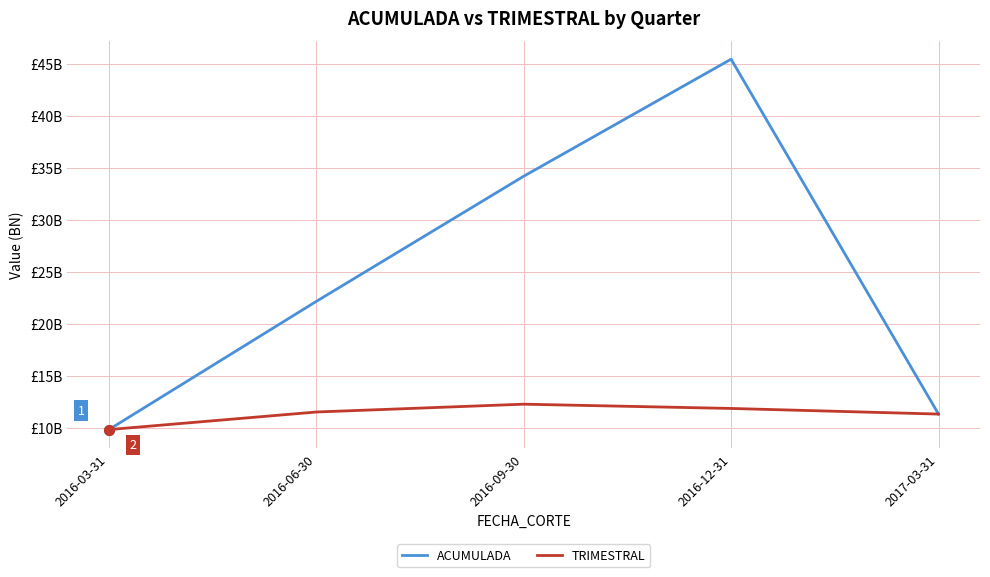

List the labels in order of TRIMESTRAL value, largest first.

2016-09-30, 2016-12-31, 2016-06-30, 2017-03-31, 2016-03-31